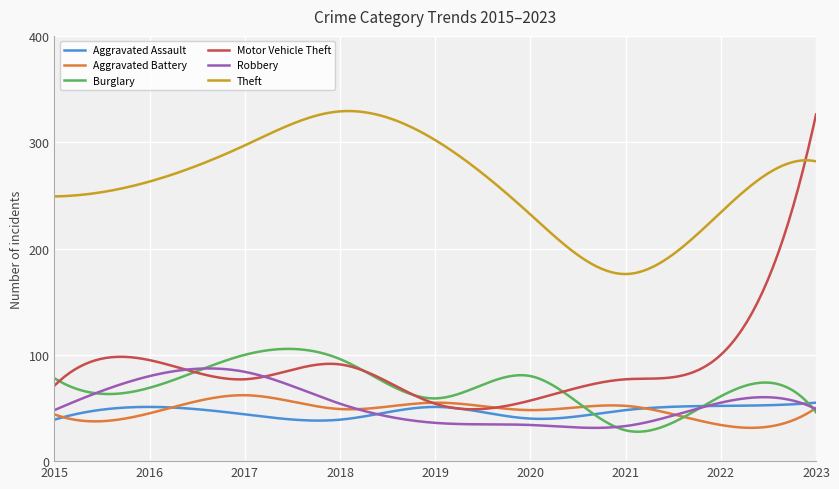

Which series has the largest total across all categories?

Theft